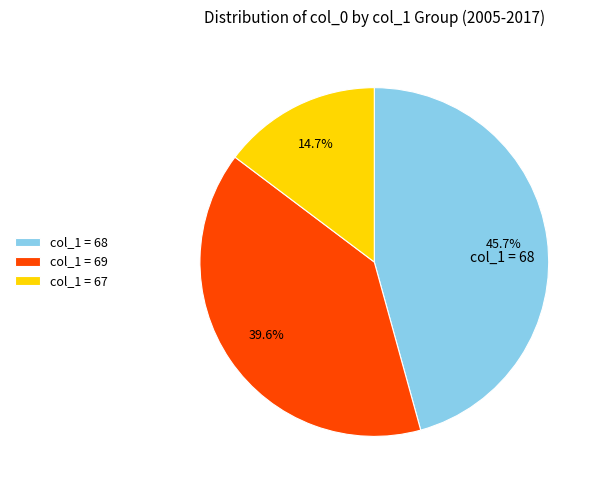

What is the smallest slice in the pie chart?

col_1 = 67